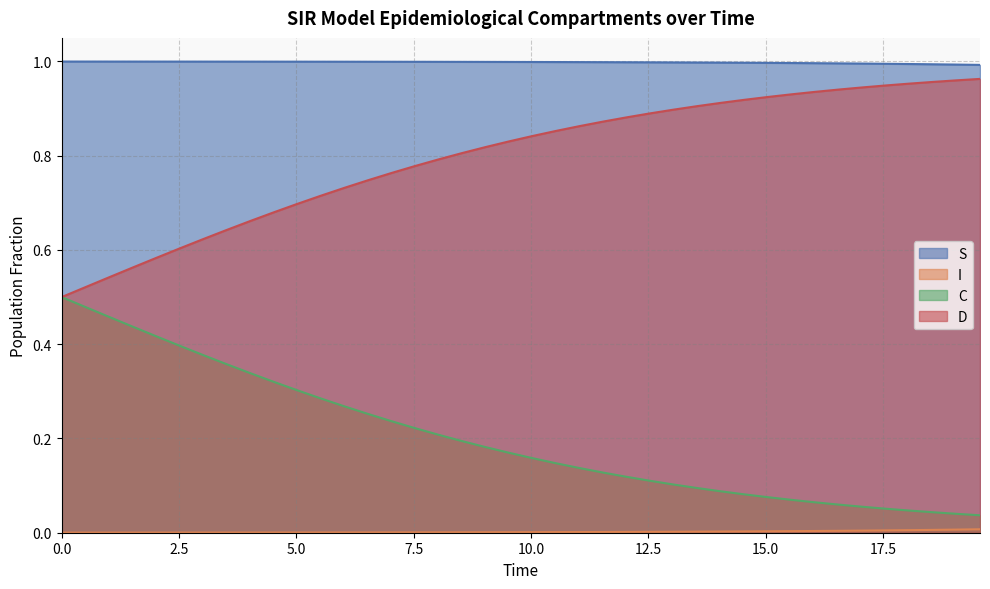

Which series has the largest total across all categories?

S